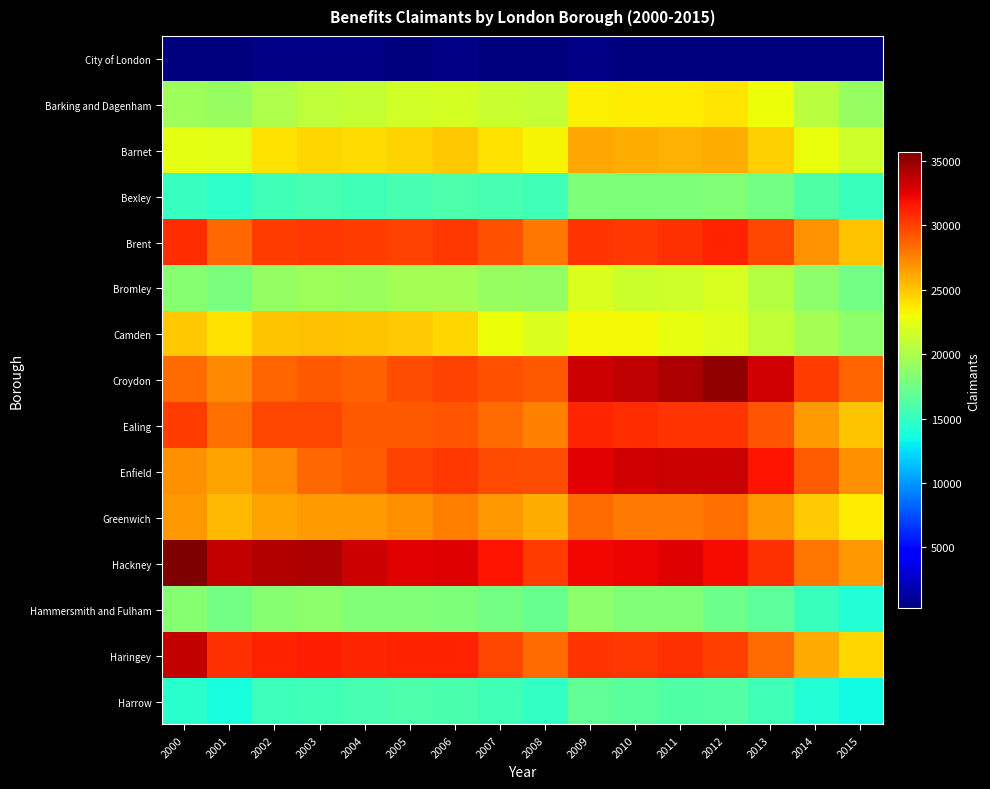

List the series in order of their peak value, lowest first.

City of London, Harrow, Bexley, Hammersmith and Fulham, Bromley, Barking and Dagenham, Camden, Barnet, Greenwich, Ealing, Brent, Enfield, Haringey, Croydon, Hackney